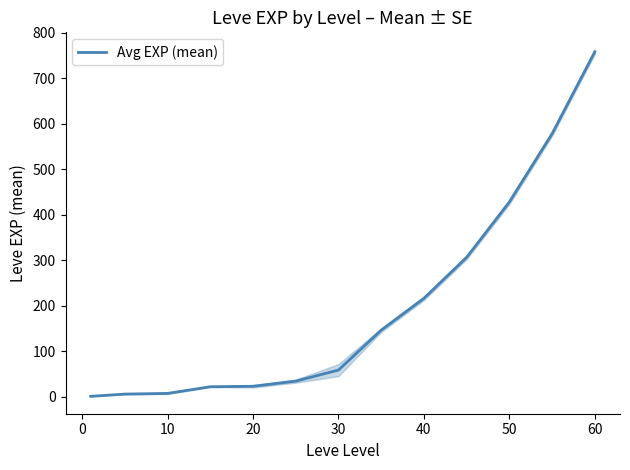

True or false: Avg EXP (mean) has a value of 758.3 at 60.

True